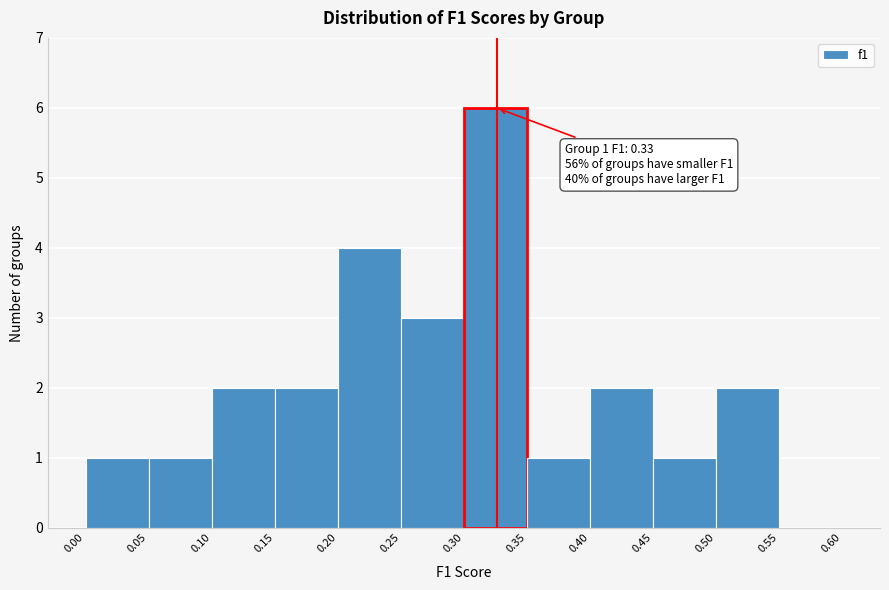

Over which range of the x-axis is the bar tallest?

0.30 to 0.35